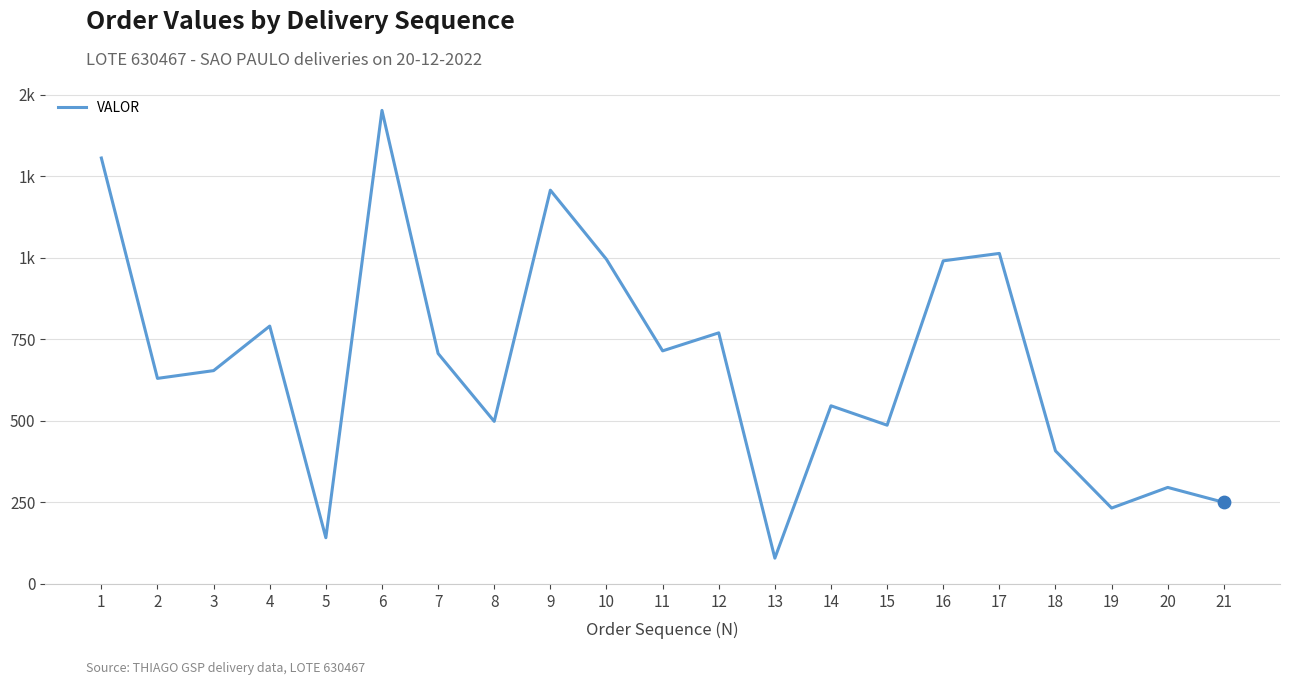

Is this an area chart (filled region under the line)?

No